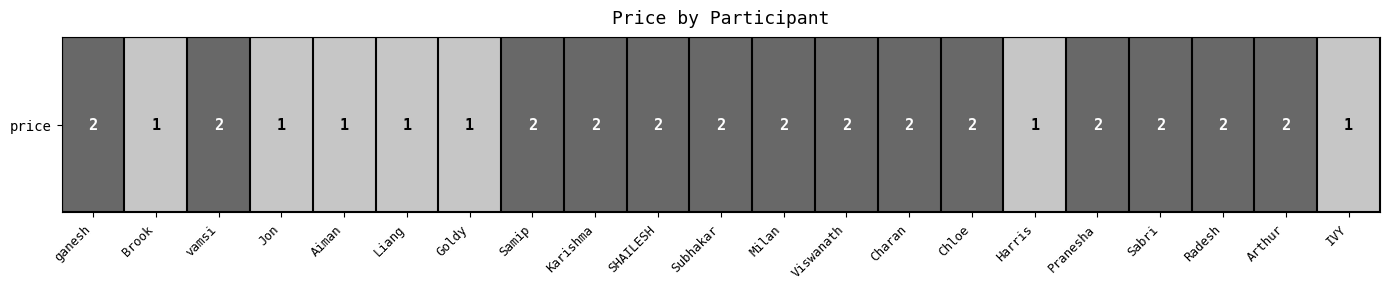

The value at Jon is 2. True or false?

False